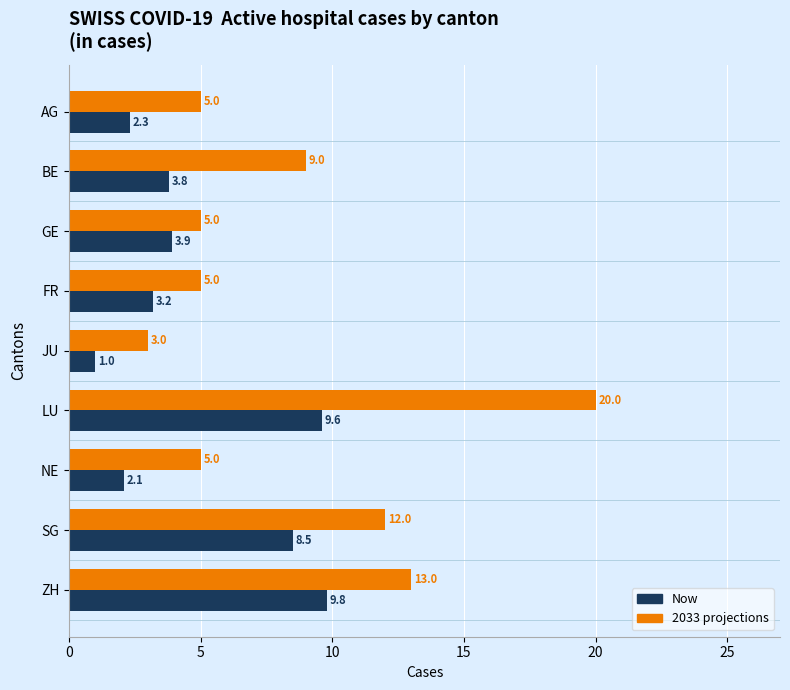

List the series in order of their overall mean, lowest first.

Now, 2033 projections